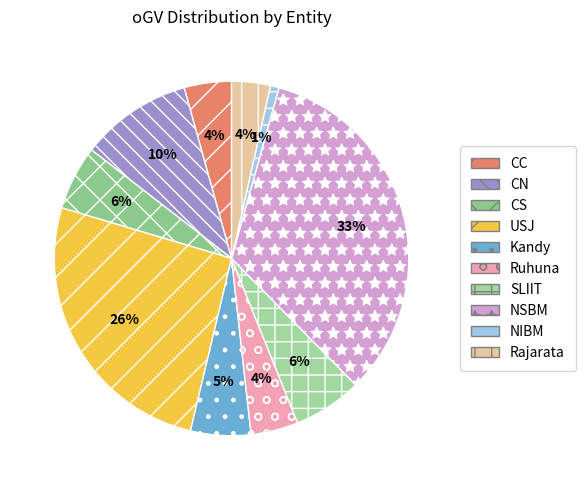

What percentage is the USJ slice, to the nearest percent?

26%